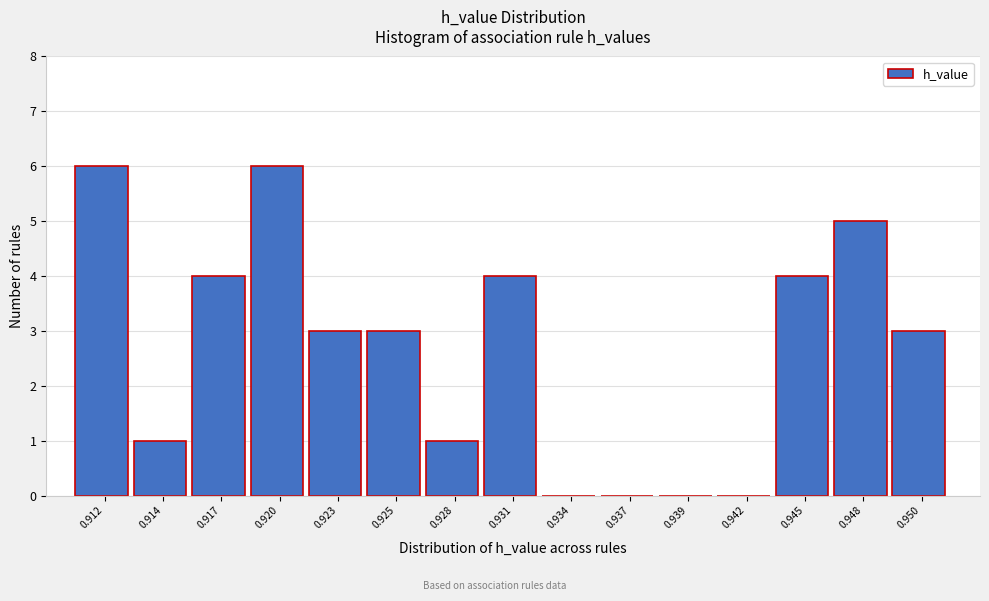

Reading right to left, extract all data points from this chart.

0.950=3	0.948=5	0.945=4	0.942=0	0.939=0	0.937=0	0.934=0	0.931=4	0.928=1	0.925=3	0.923=3	0.920=6	0.917=4	0.914=1	0.912=6